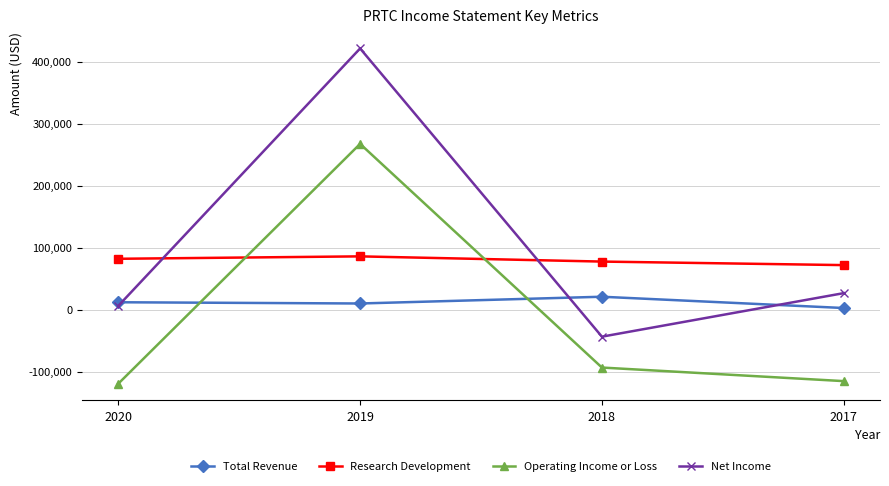

True or false: Total Revenue and Research Development intersect in this chart.

False